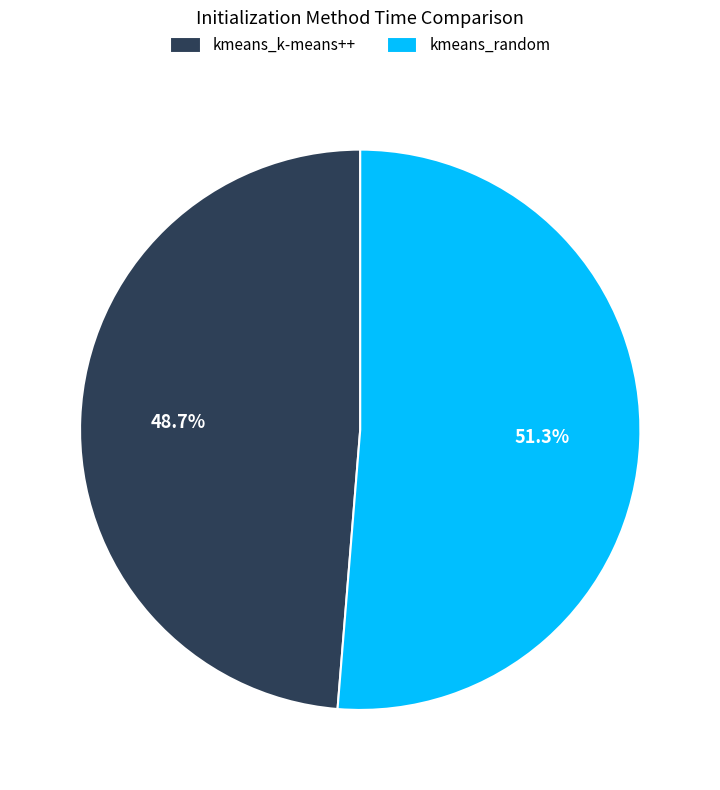

Count the number of slices in the pie.

2